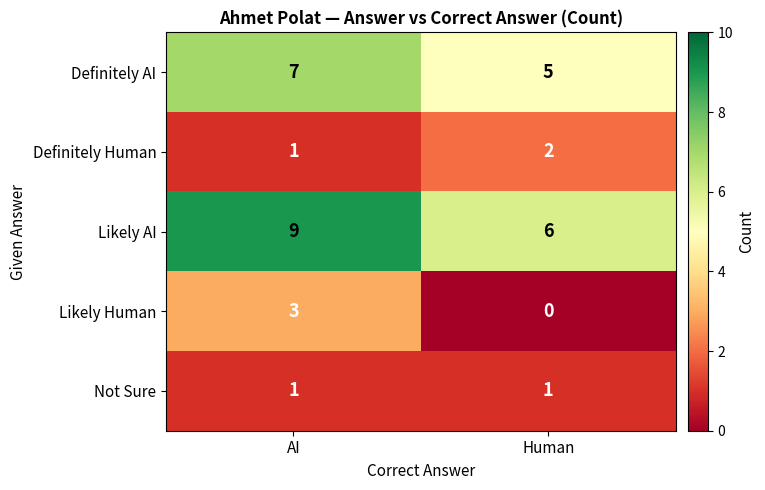

What is the sum of the Likely Human values at Human and AI?

3